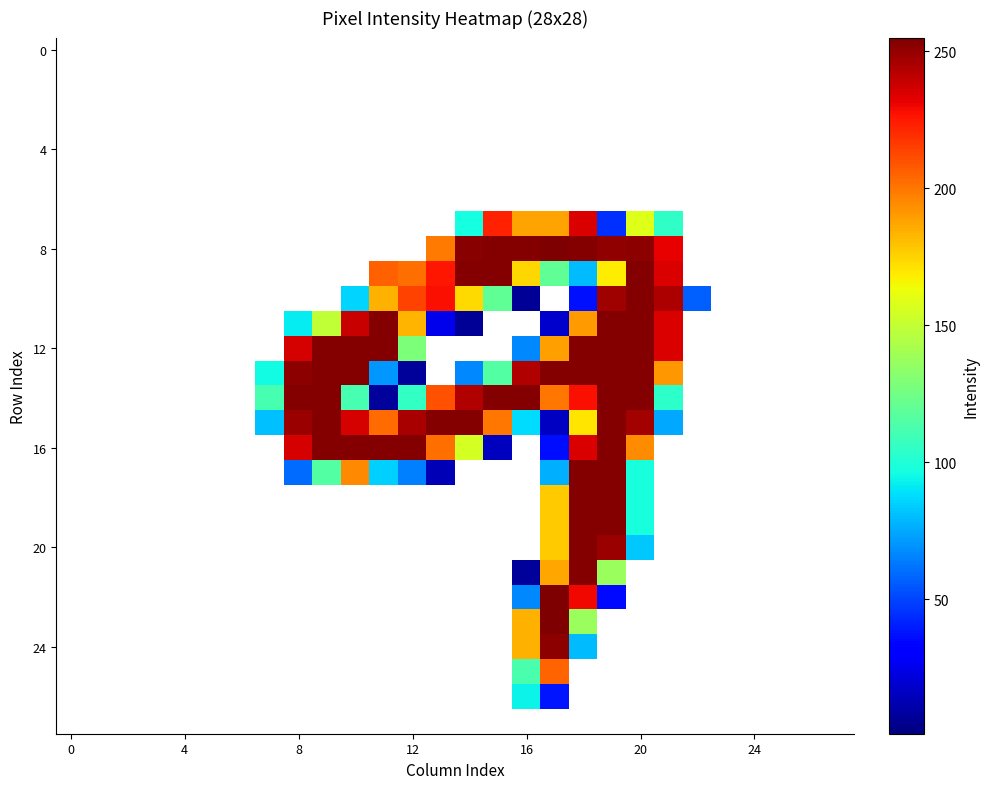

How many data points does each series have?

28